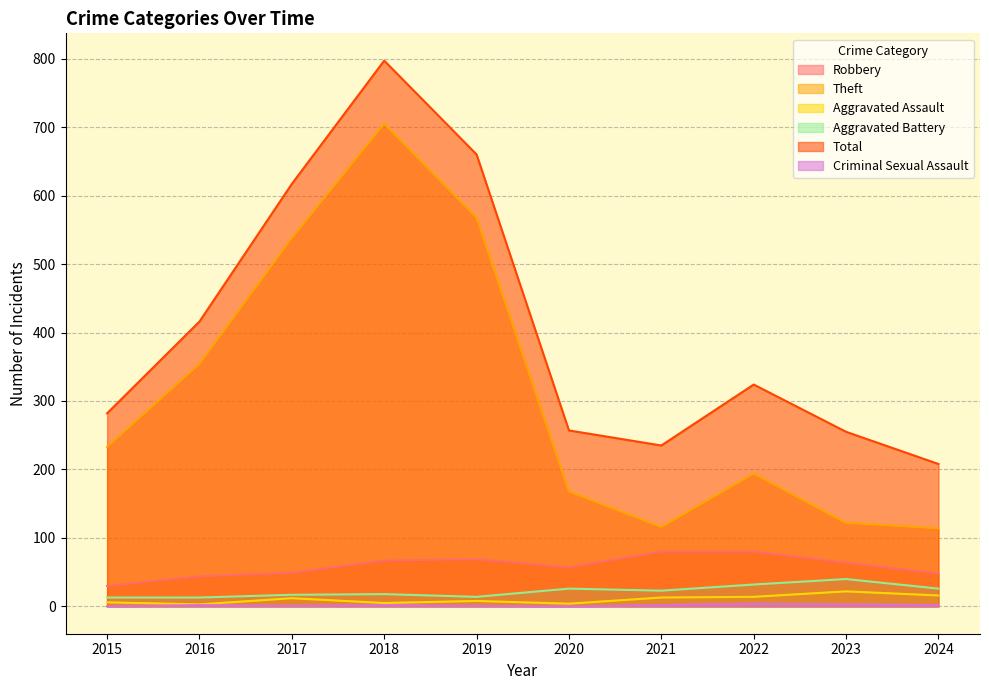

What is the value of the Theft point at the 2nd from the left?

354